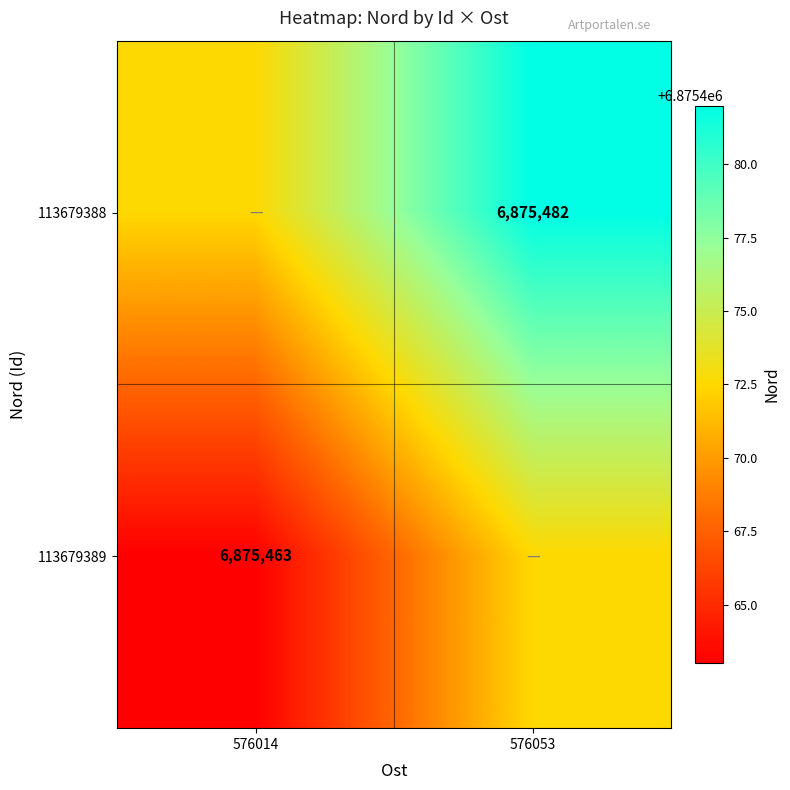

Is it true that 113679389 equals 1668239.7 at 576014?

False